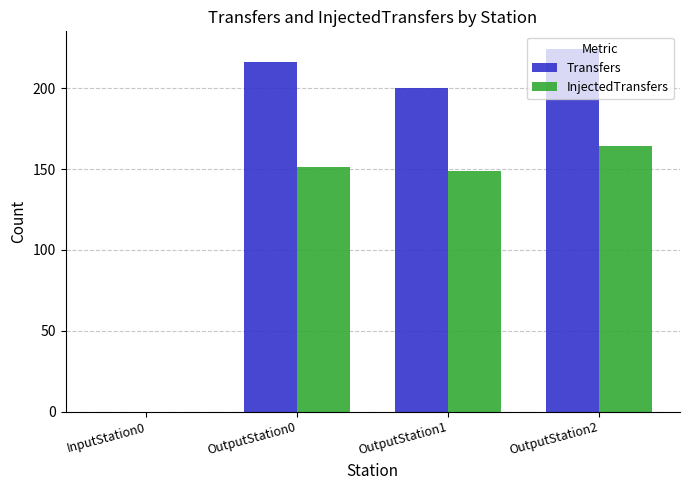

What are all the series names shown in the legend?

Transfers, InjectedTransfers